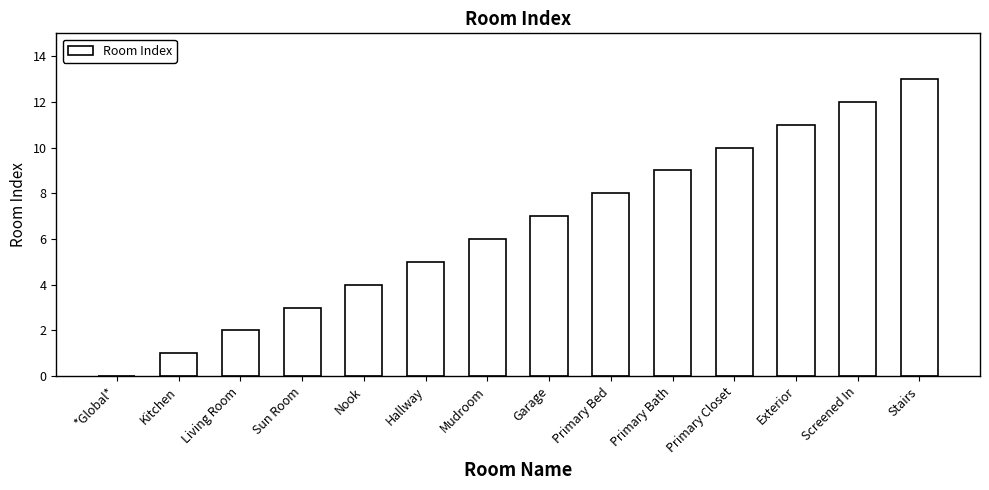

The value at Stairs is 3. True or false?

False